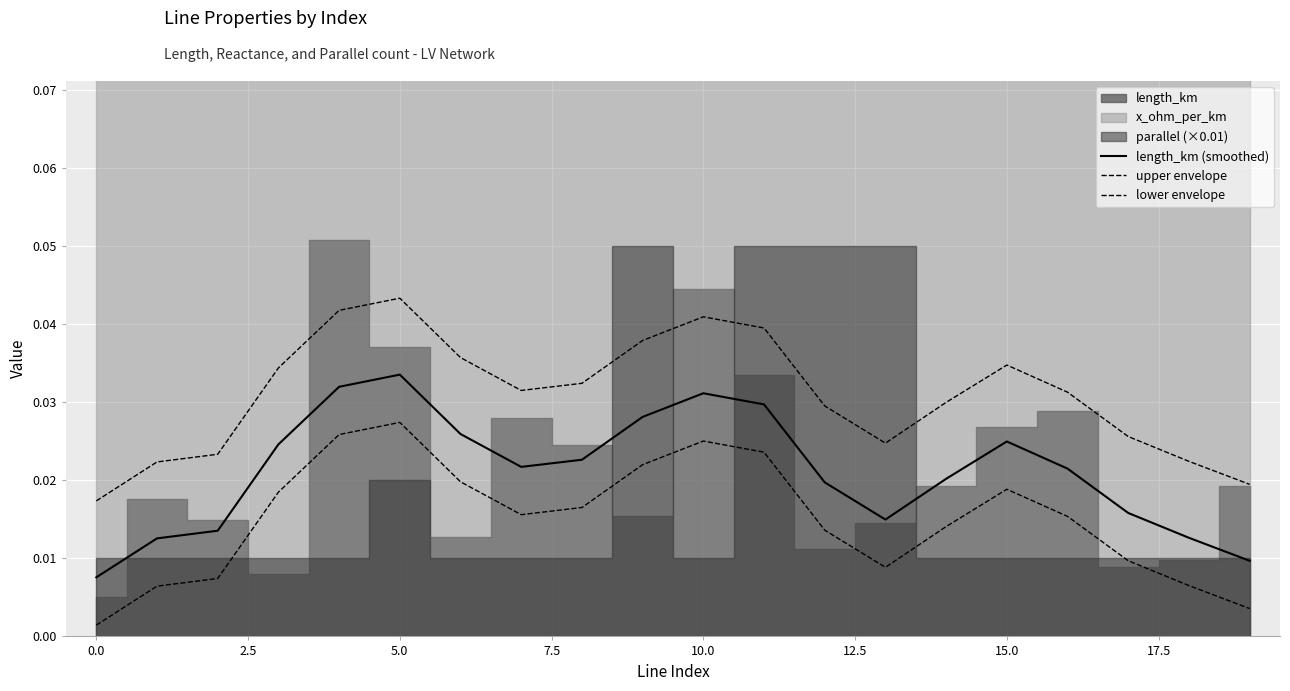

Does the chart display data point markers on the line(s)?

No